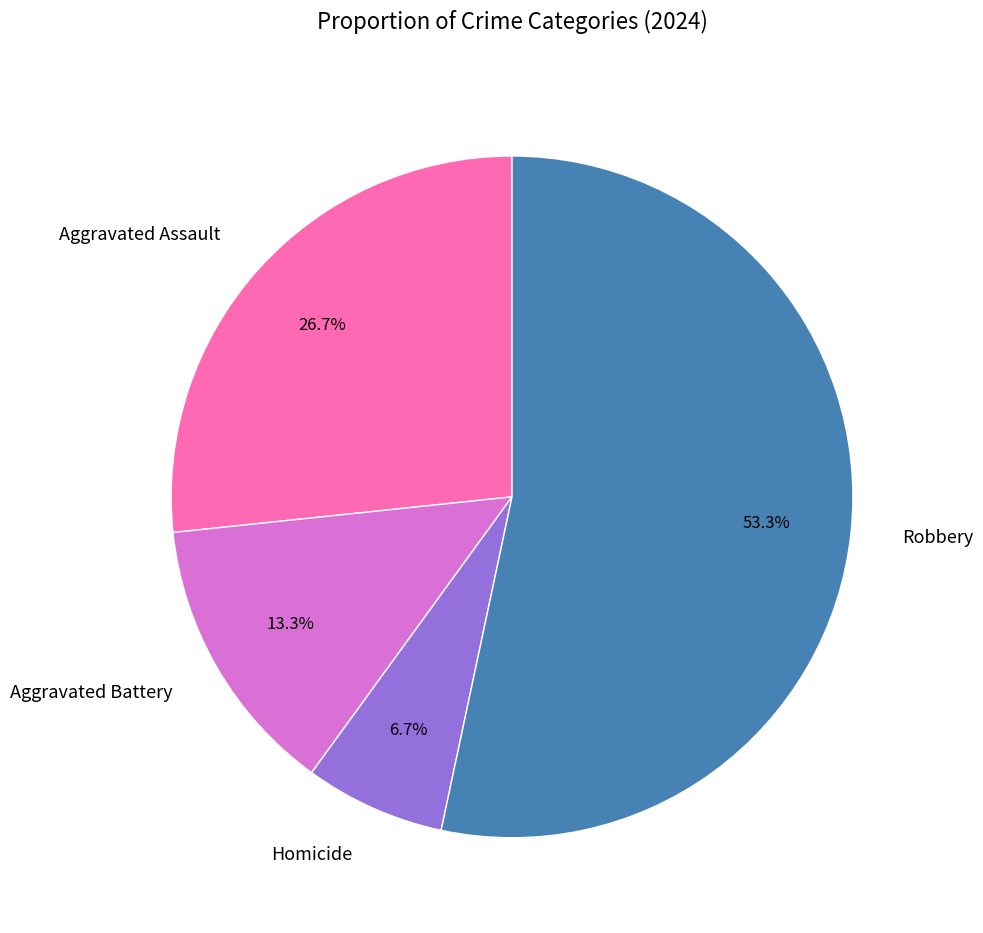

Which slice is the smallest?

Homicide